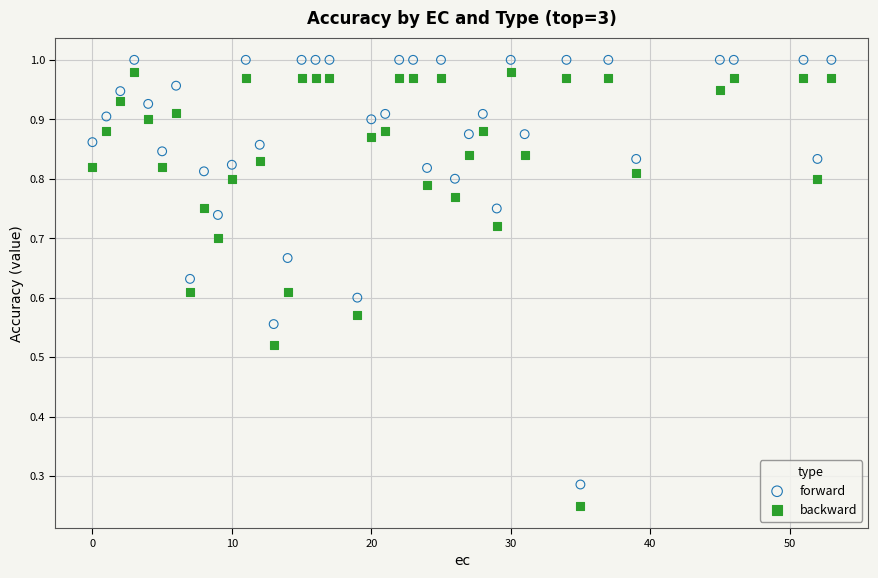

Which series has the widest spread of Y values?

backward